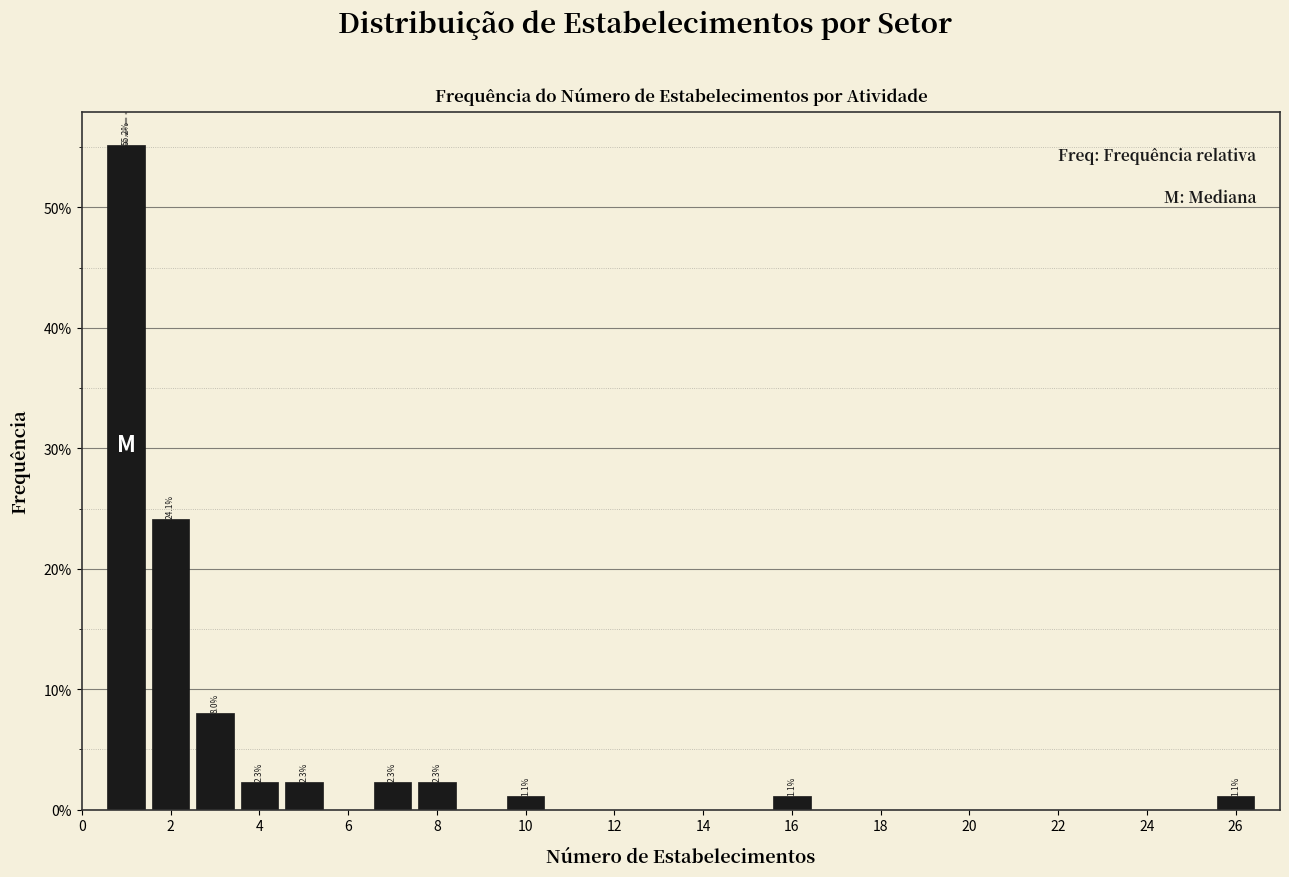

Which range on the x-axis has the tallest bar?

0.5 to 1.5